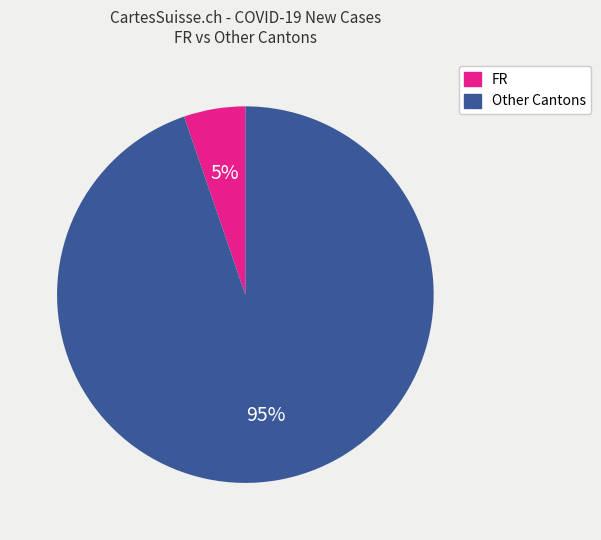

How many slices are in this pie chart?

2